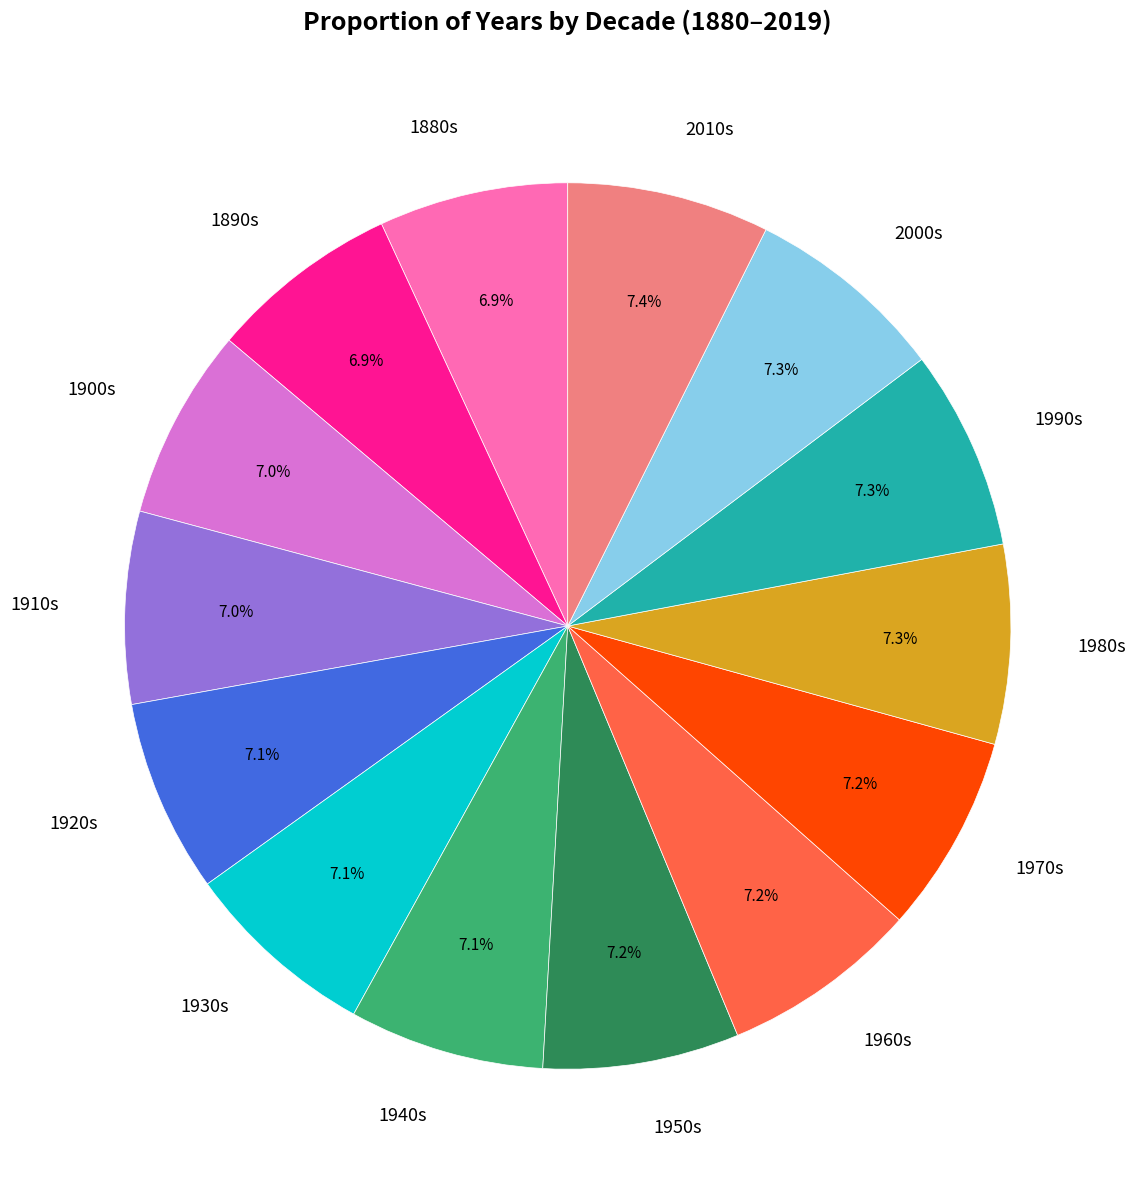

How much of the chart is everything except 1920s?

92.9%